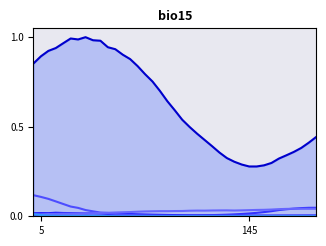

What is the maximum value shown in the chart?

1.0